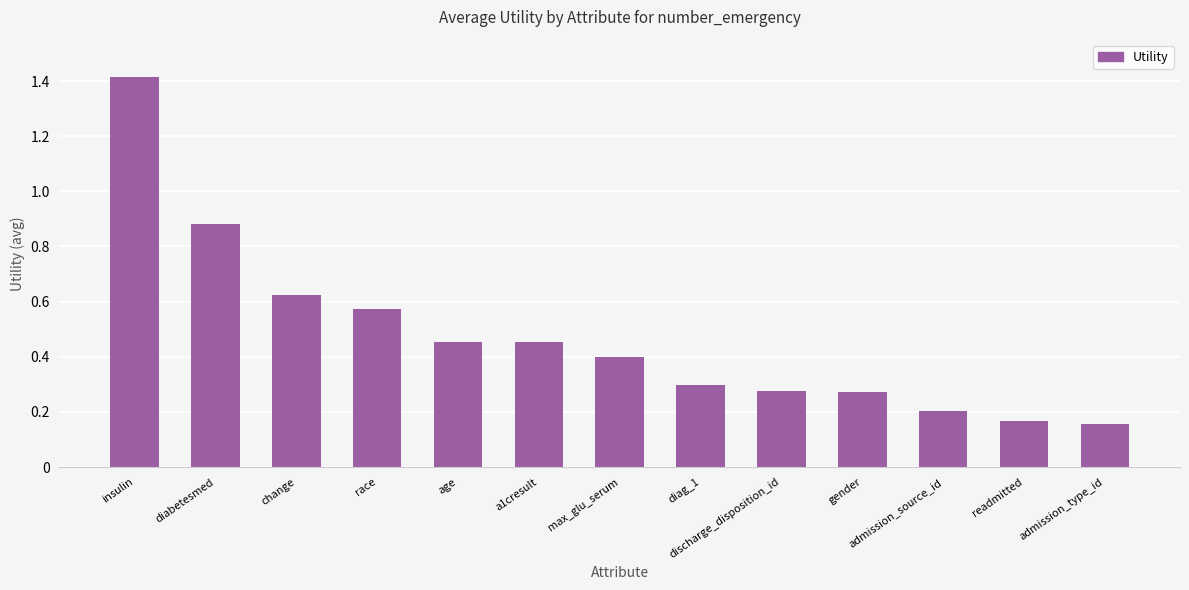

The value at readmitted is 0.2. True or false?

True